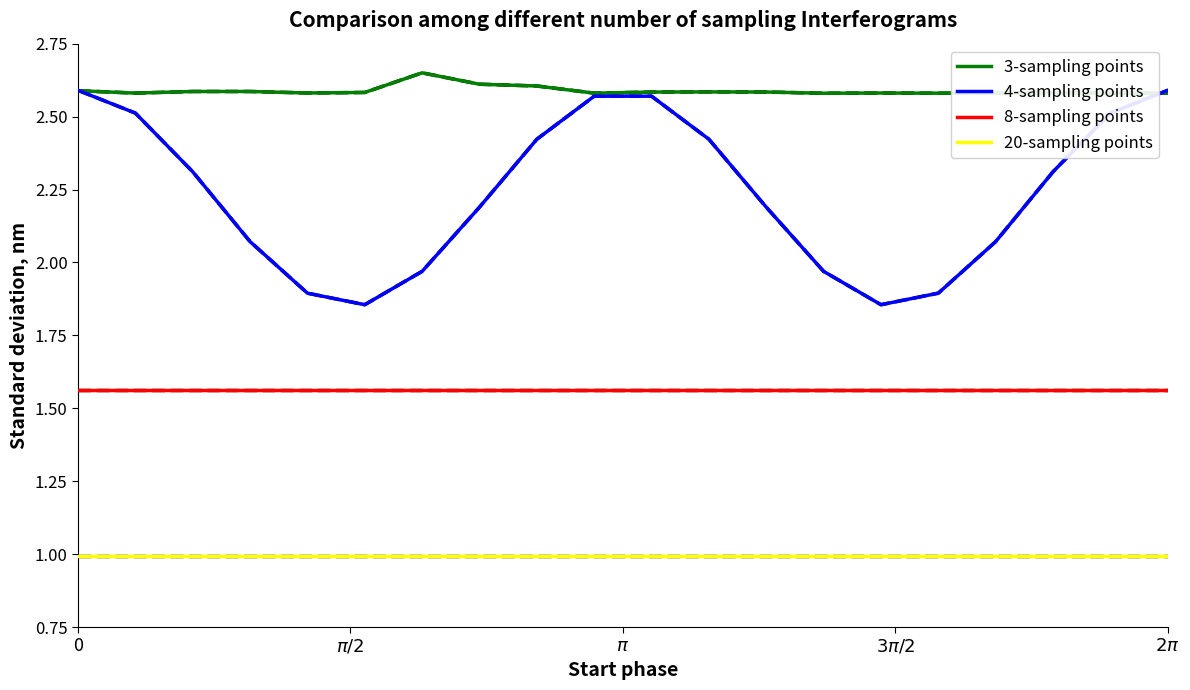

What are all the series names shown in the legend?

3-sampling points, 4-sampling points, 8-sampling points, 20-sampling points